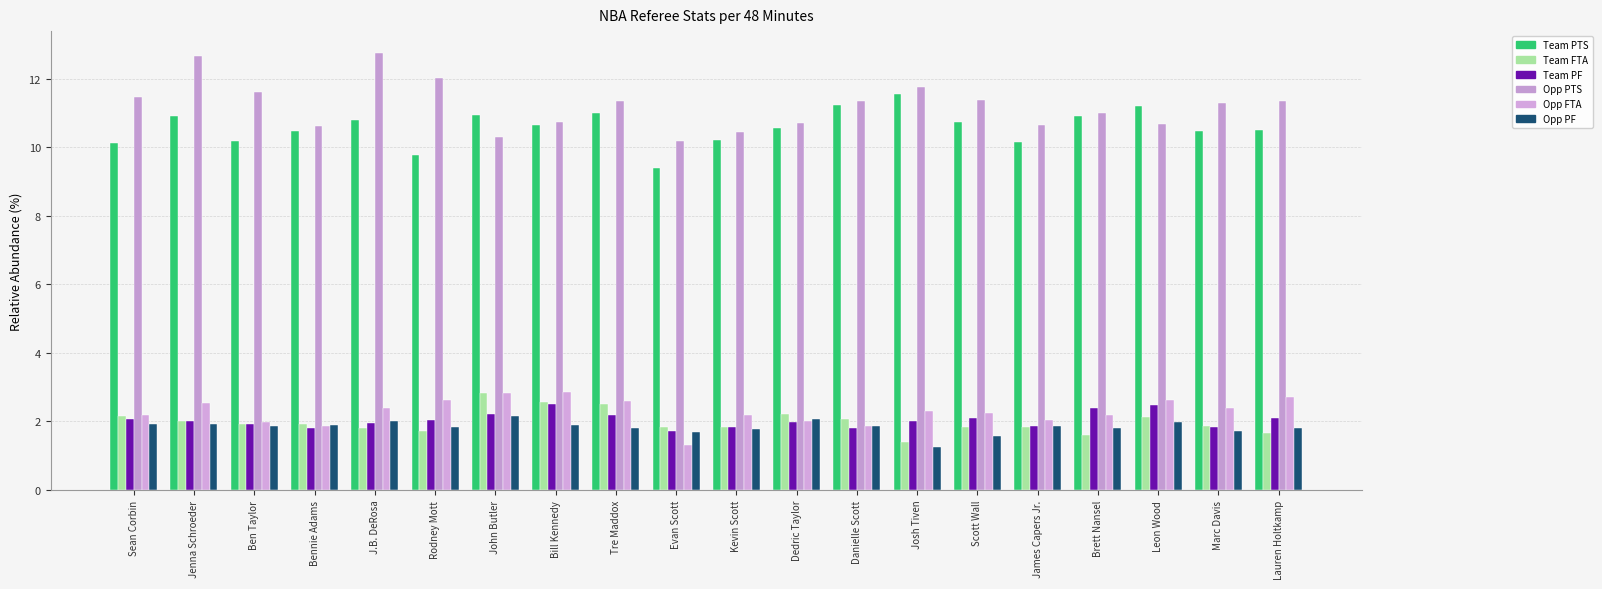

What is the difference between the Opp FTA values at Leon Wood and J.B. DeRosa?

0.2